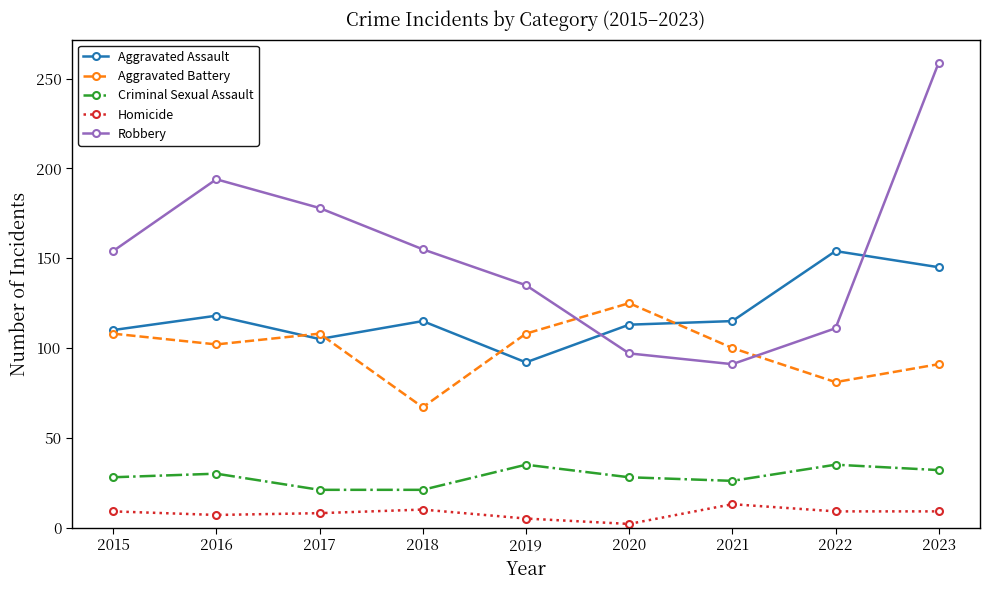

How many lines are shown in the chart?

5